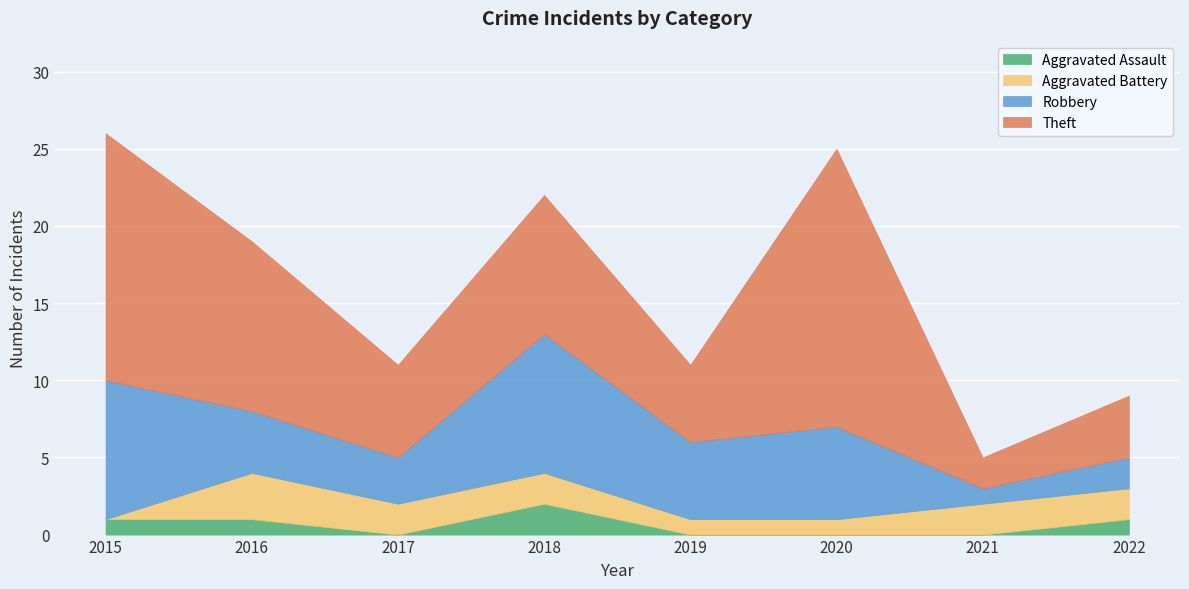

True or false: Aggravated Assault and Robbery cross at least once.

False